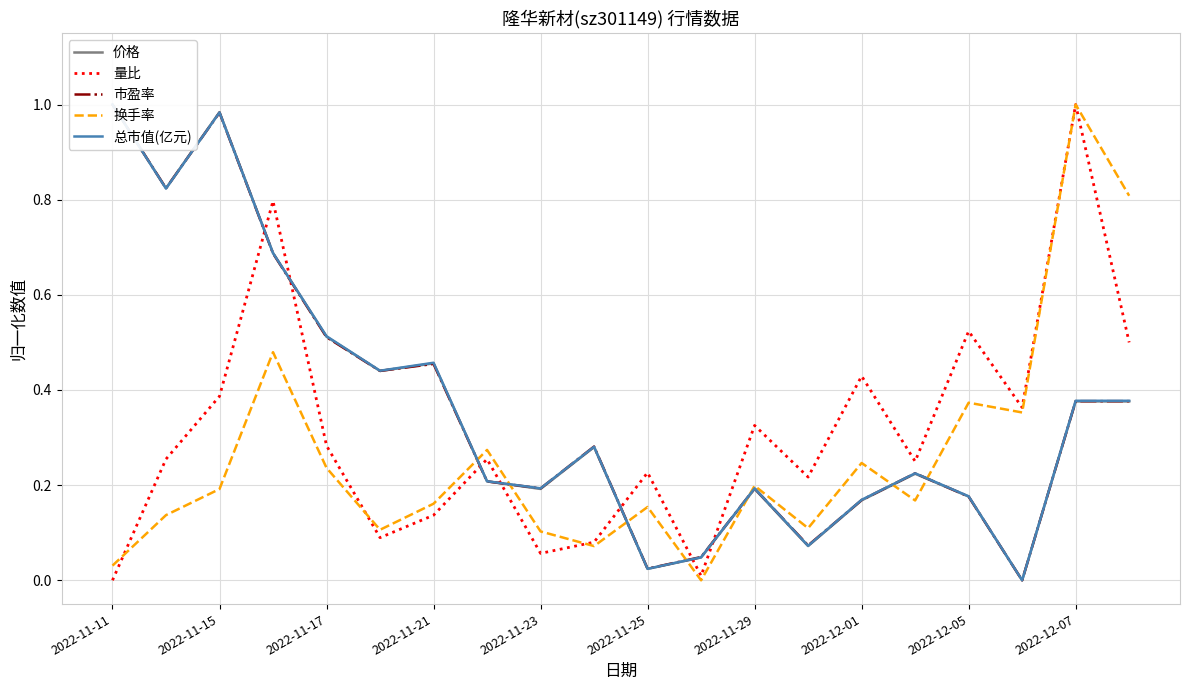

What is the difference between the maximum and minimum values in the 量比 series?

1.0